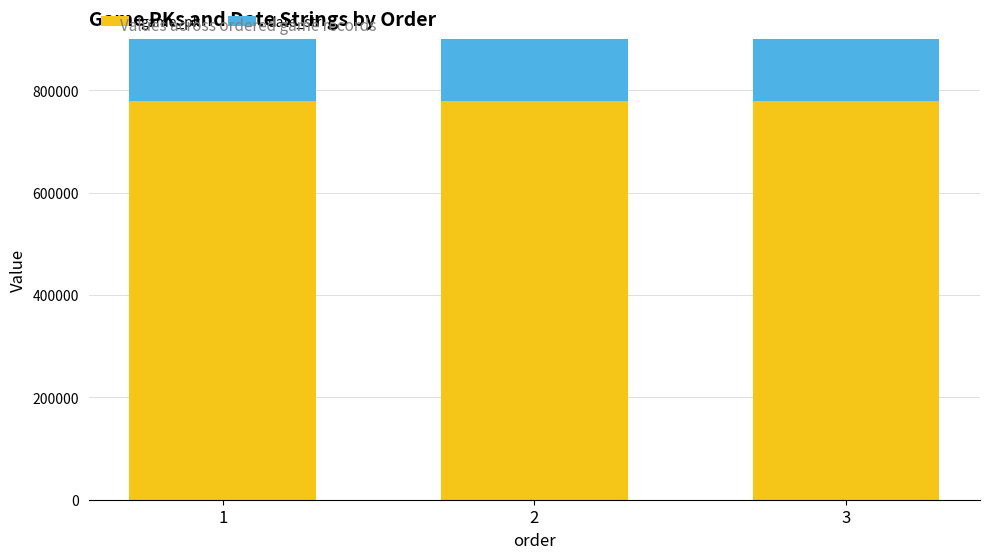

Which series has the widest spread of values?

game_pk